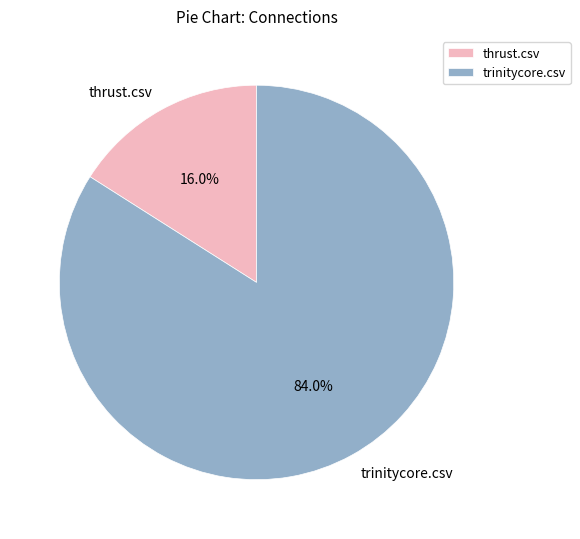

Which slice is the smallest?

thrust.csv